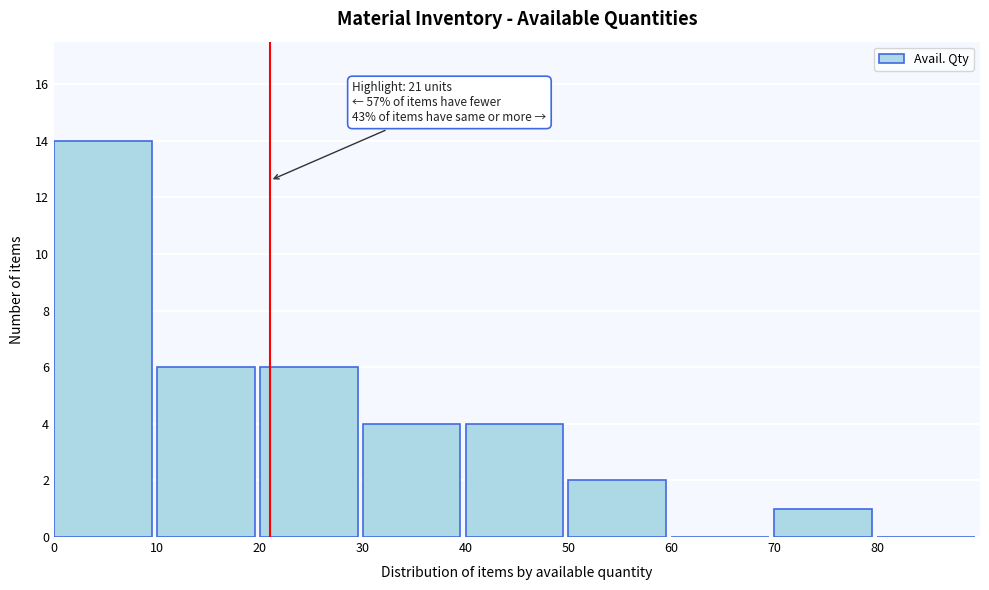

Over which range of the x-axis is the bar tallest?

0 to 10